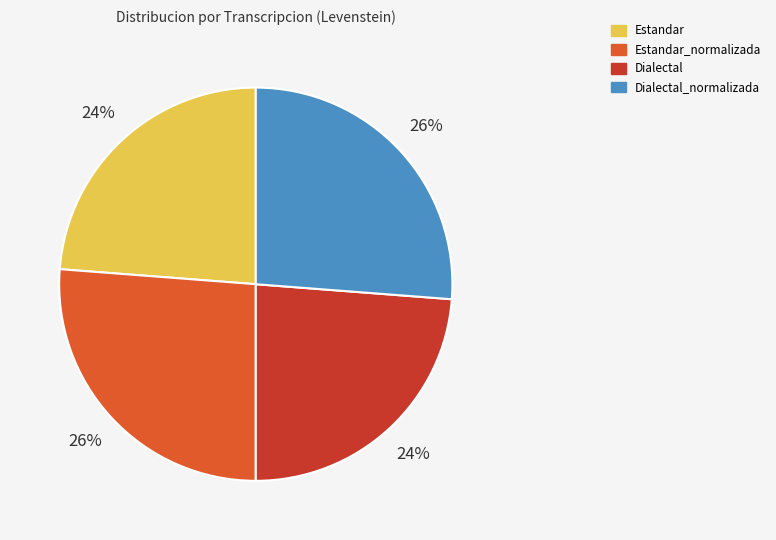

The Dialectal_normalizada slice represents 35% of the pie. True or false?

False